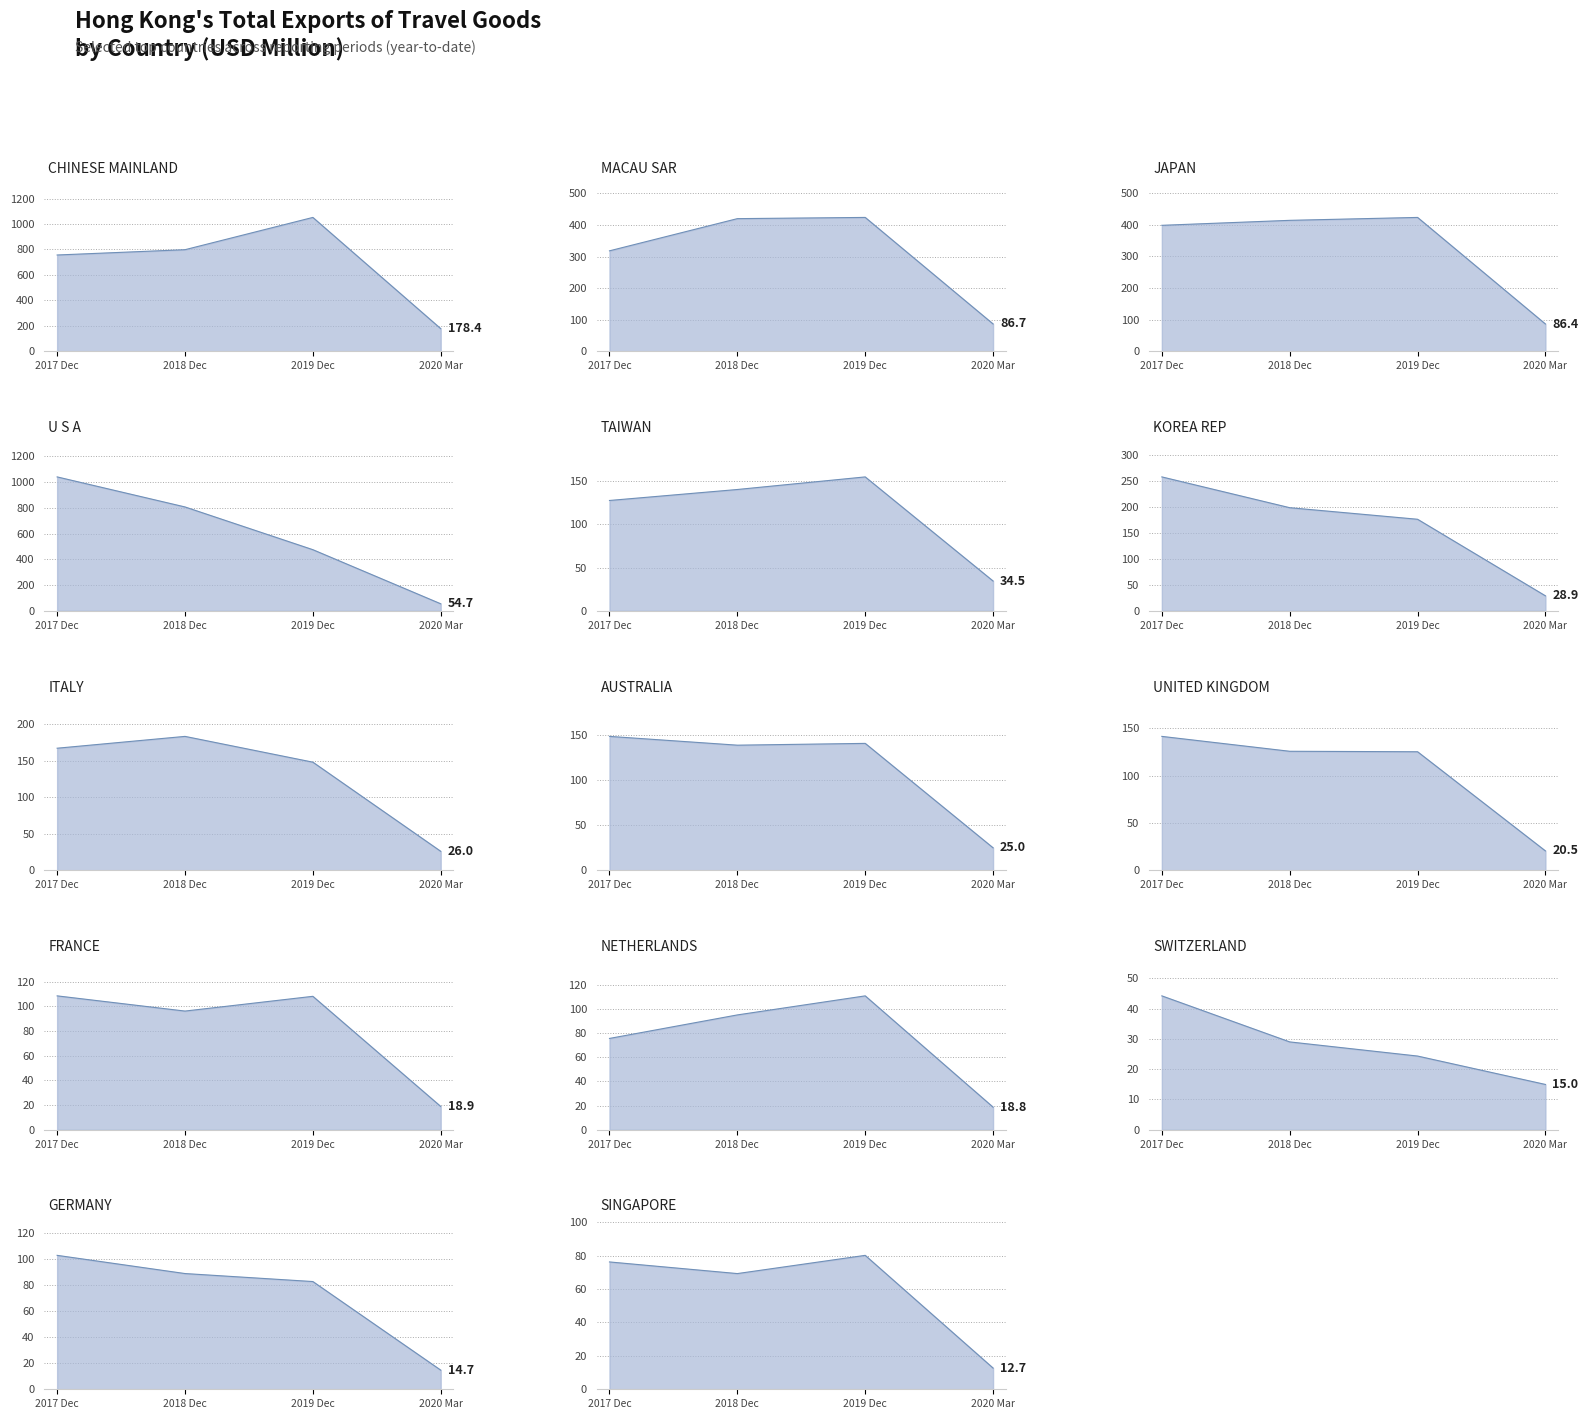

What is the difference between the second highest and second lowest values in the 201812 series?

728.9